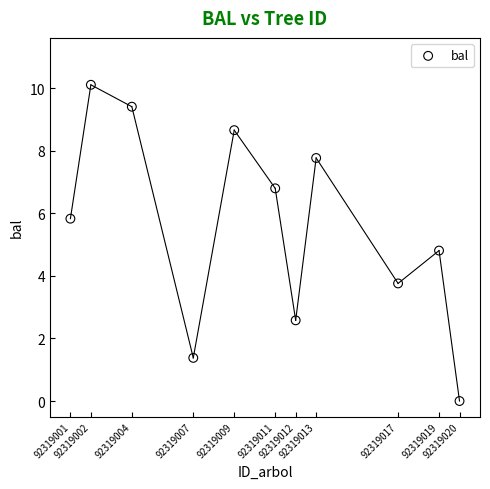

What Y value in the scatter plot is closest to 5?

4.8